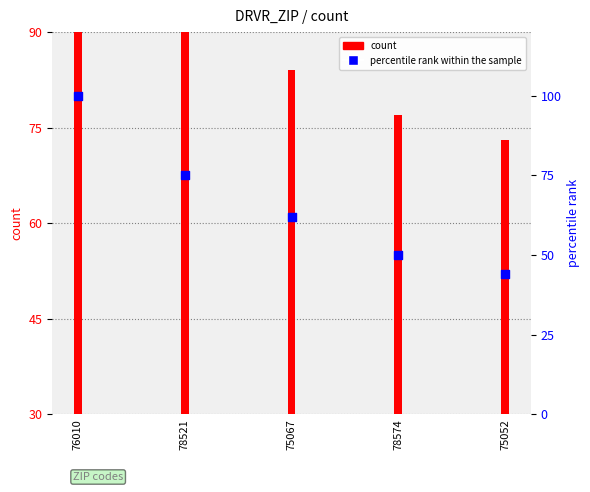

Is the value of percentile rank within the sample at 76010 greater than the value of count at 78574?

Yes